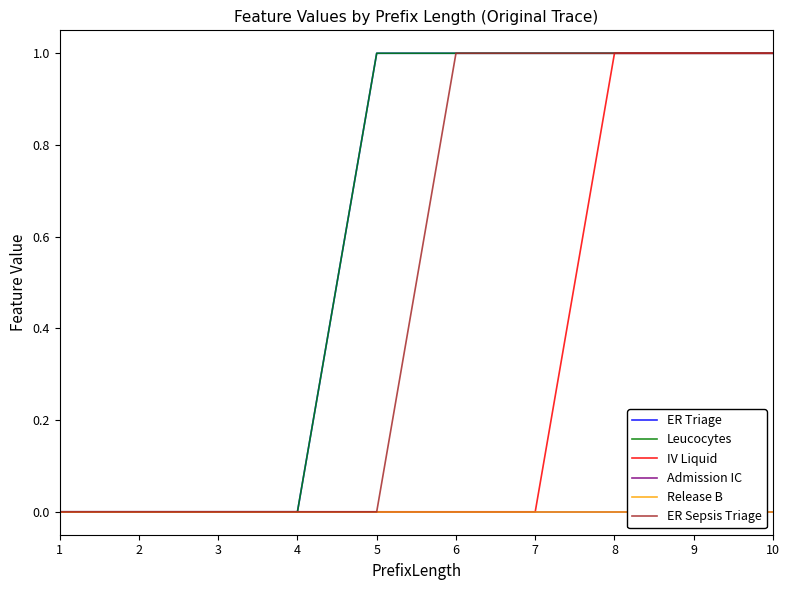

Reading right to left, extract all data points from this chart.

ER Triage: 10=1	9=1	8=1	7=1	6=1	5=1	4=0	3=0	2=0	1=0
Leucocytes: 10=1	9=1	8=1	7=1	6=1	5=1	4=0	3=0	2=0	1=0
IV Liquid: 10=1	9=1	8=1	7=0	6=0	5=0	4=0	3=0	2=0	1=0
Admission IC: 10=0	9=0	8=0	7=0	6=0	5=0	4=0	3=0	2=0	1=0
Release B: 10=0	9=0	8=0	7=0	6=0	5=0	4=0	3=0	2=0	1=0
ER Sepsis Triage: 10=1	9=1	8=1	7=1	6=1	5=0	4=0	3=0	2=0	1=0